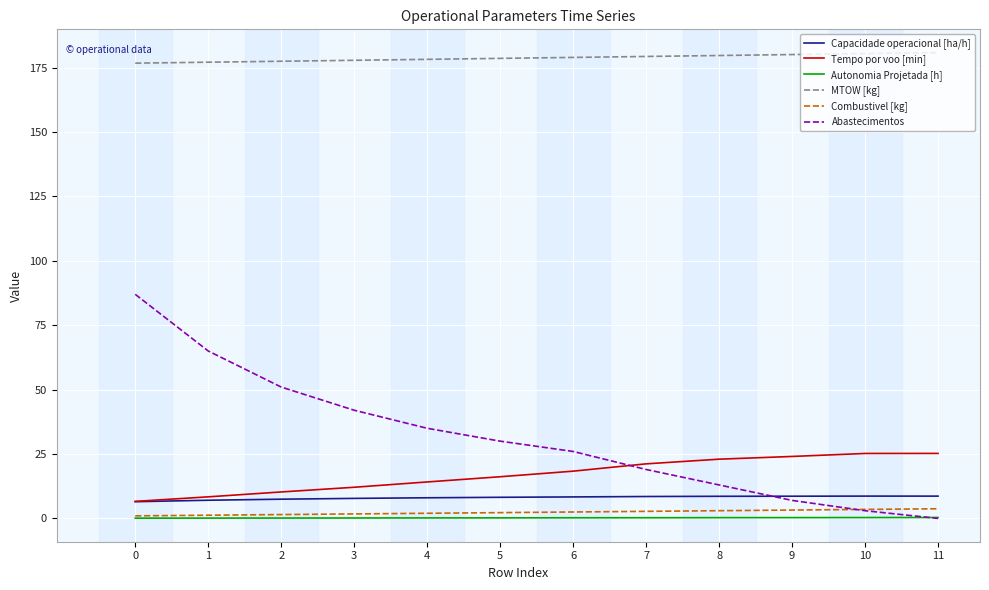

The Tempo por voo [min] series shows 18.1 at 2. True or false?

False